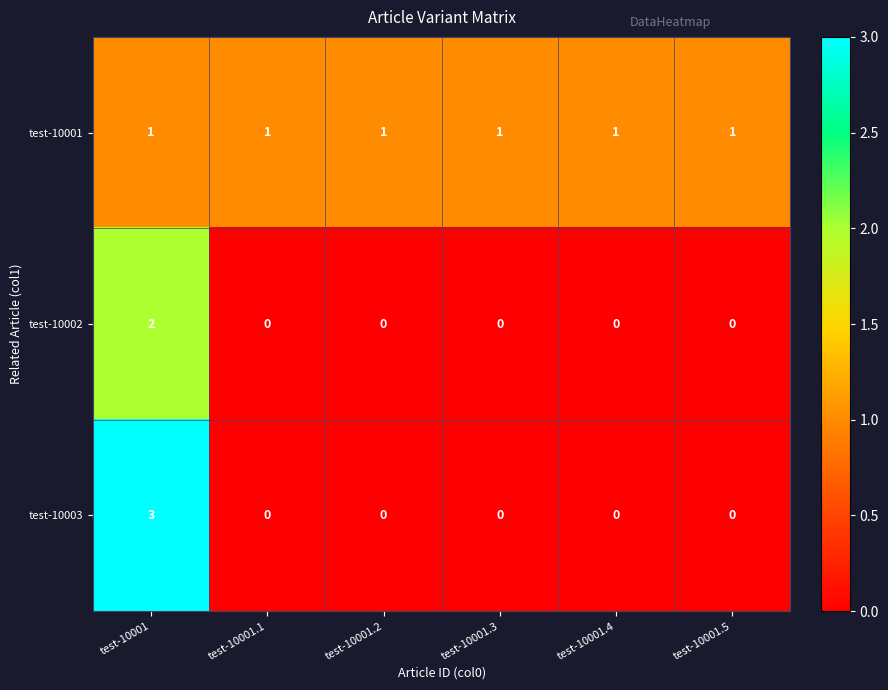

Reading right to left, list all the values displayed in this chart.

test-10001: test-10001.5=1	test-10001.4=1	test-10001.3=1	test-10001.2=1	test-10001.1=1	test-10001=1
test-10002: test-10001.5=0	test-10001.4=0	test-10001.3=0	test-10001.2=0	test-10001.1=0	test-10001=2
test-10003: test-10001.5=0	test-10001.4=0	test-10001.3=0	test-10001.2=0	test-10001.1=0	test-10001=3